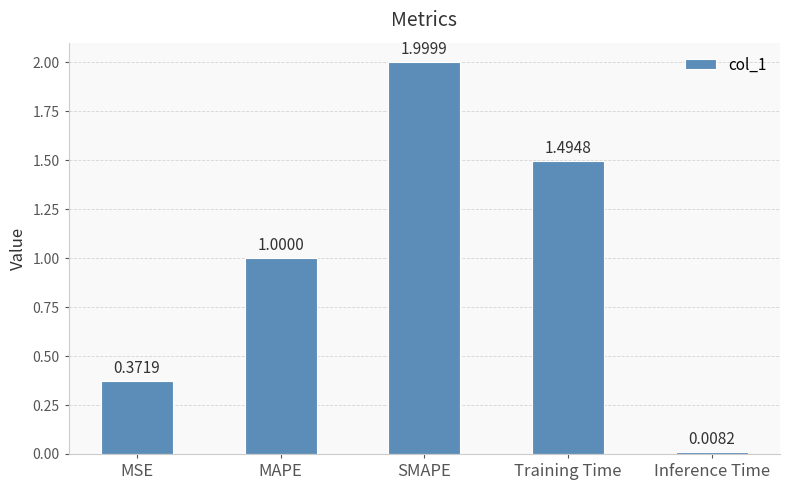

Is it true that the value at MSE is 0.2?

False